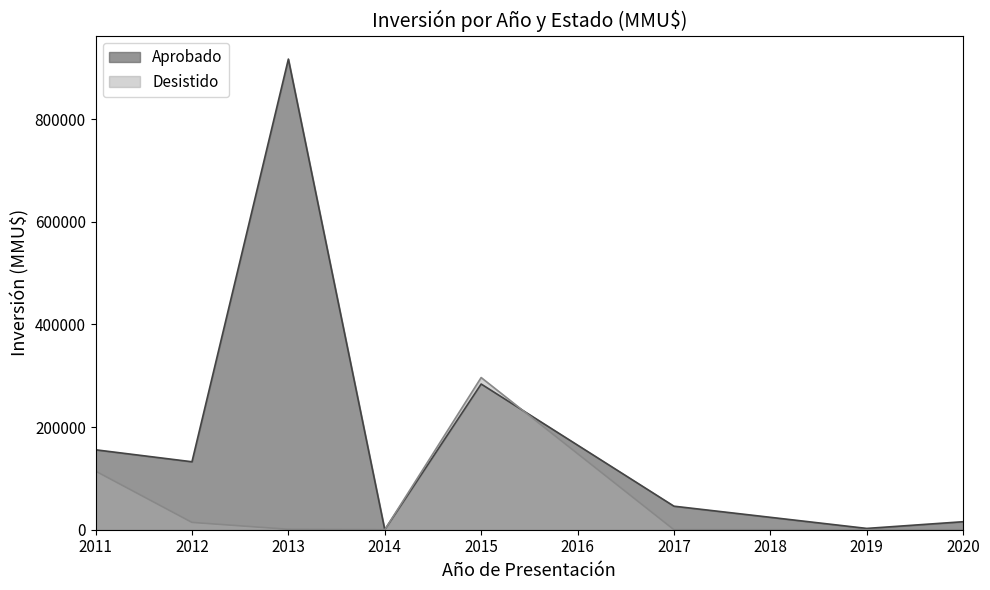

What is the approximate value of Aprobado at 2015, to the nearest 100?

283900